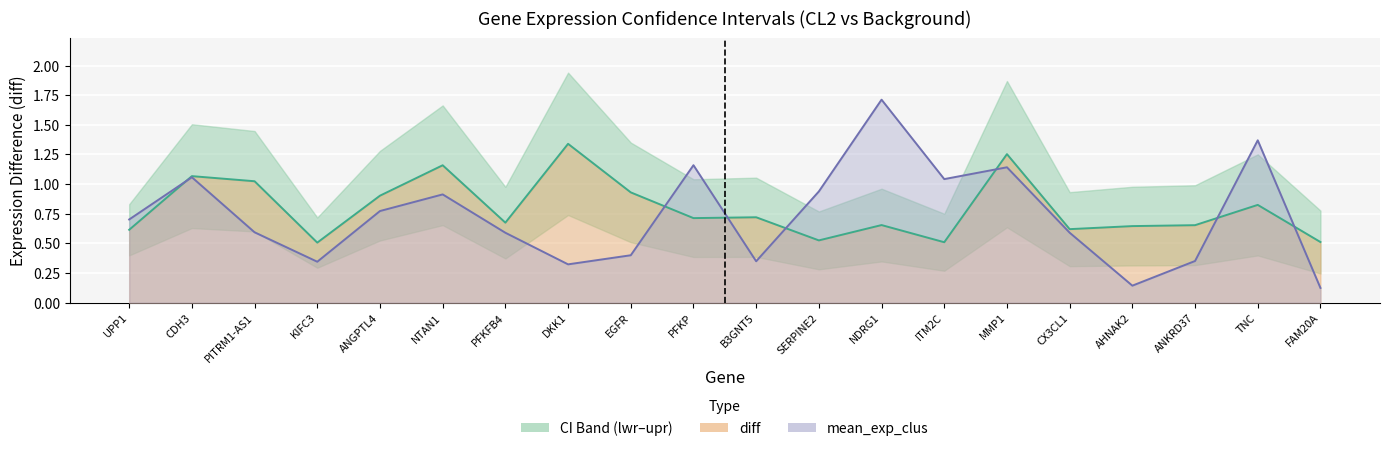

What is the spread (max minus min) of values at PFKP?

0.4